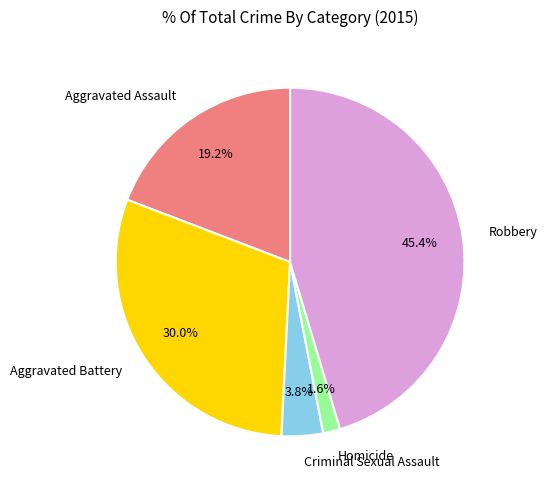

True or false: Homicide accounts for 2% of the total.

True